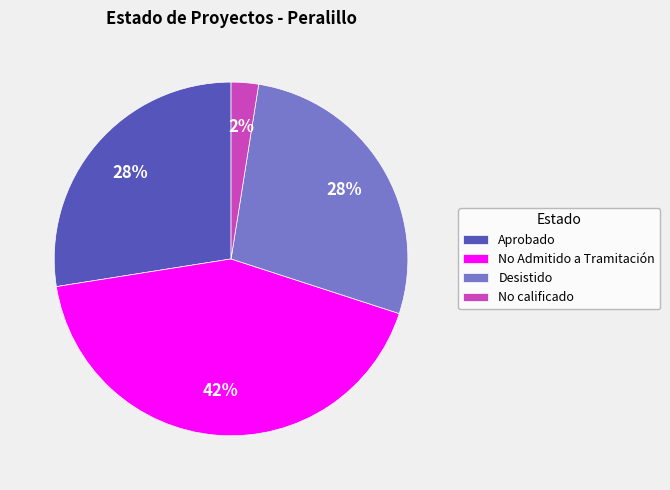

Between No calificado and No Admitido a Tramitación, which is larger?

No Admitido a Tramitación